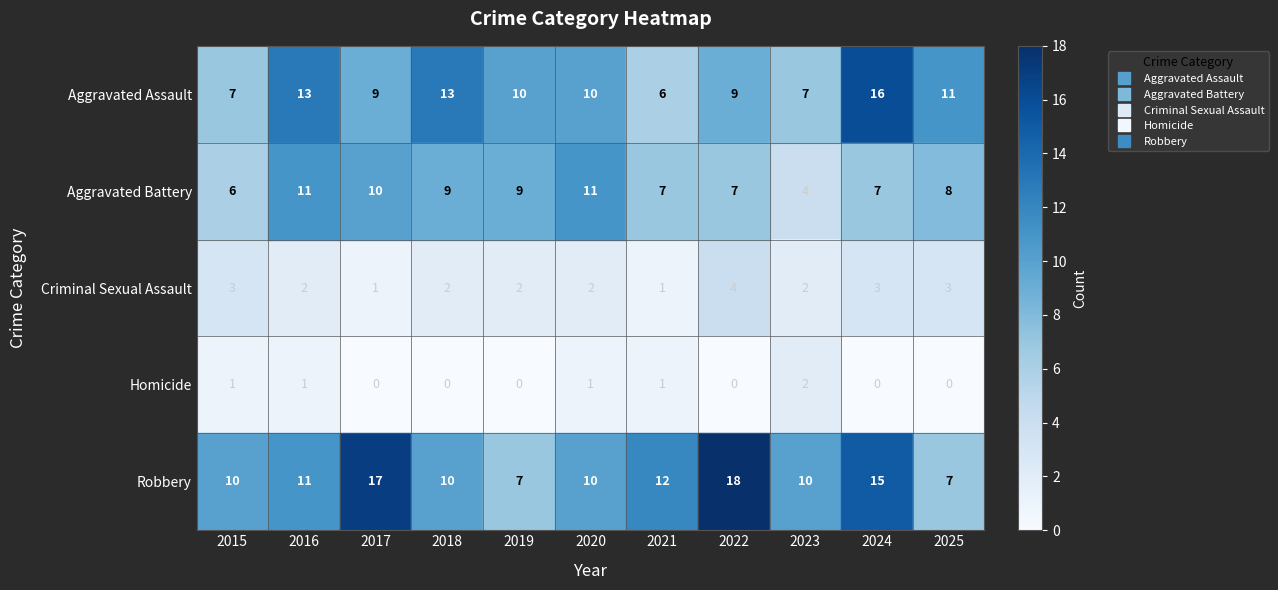

True or false: Criminal Sexual Assault has a value of 1 at 2024.

False